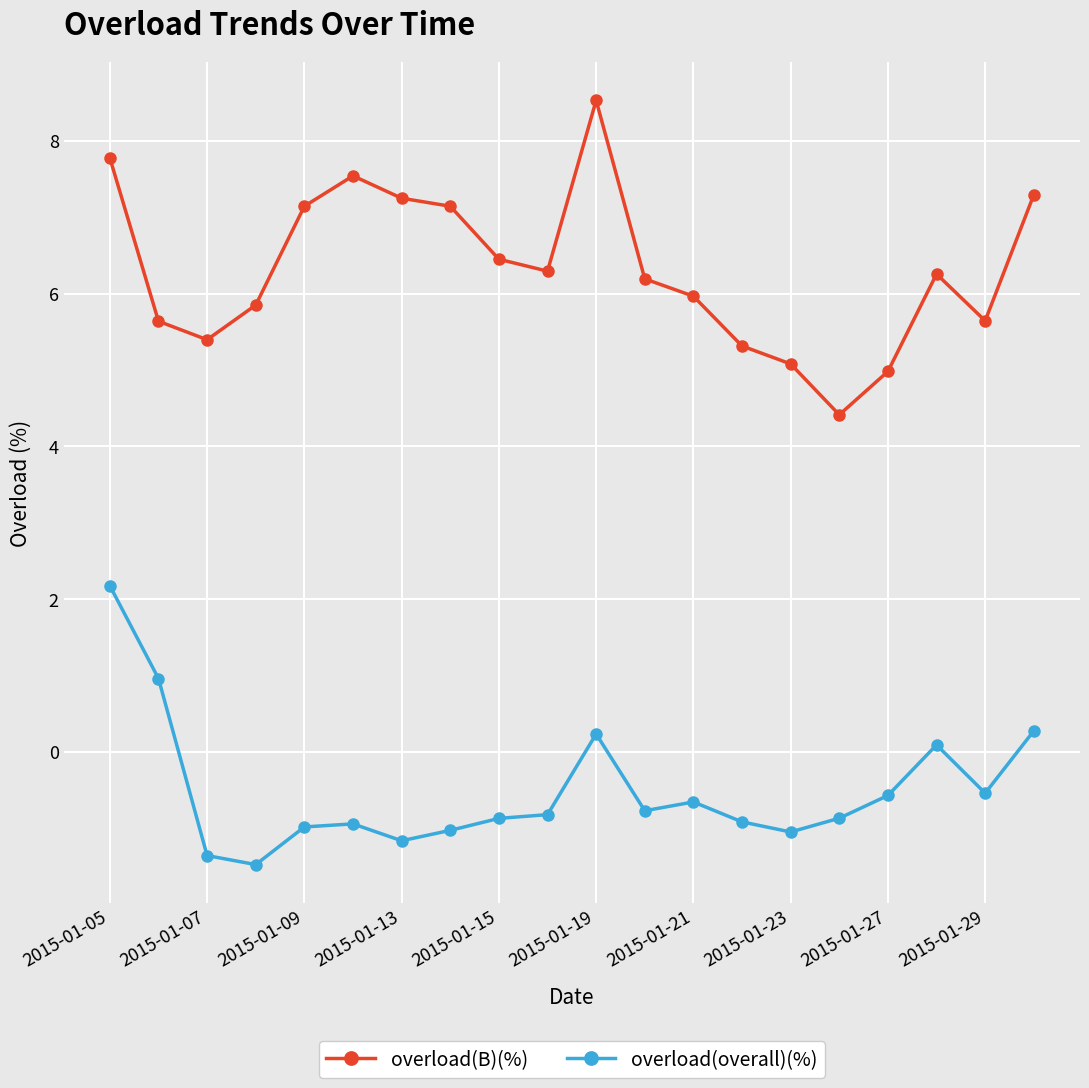

What is the difference between the maximum and minimum values in the overload(B)(%) series?

4.1